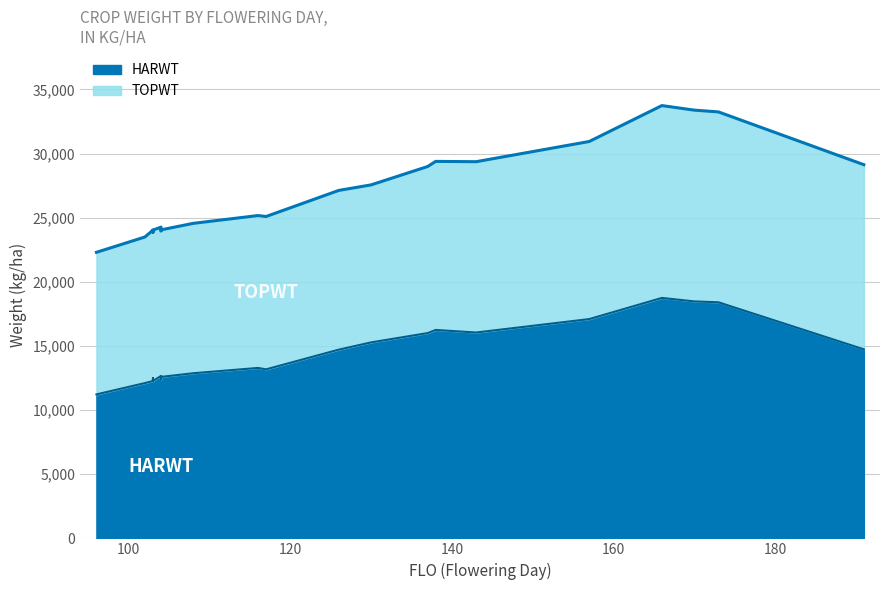

At which category is the sum across all series the highest?

166